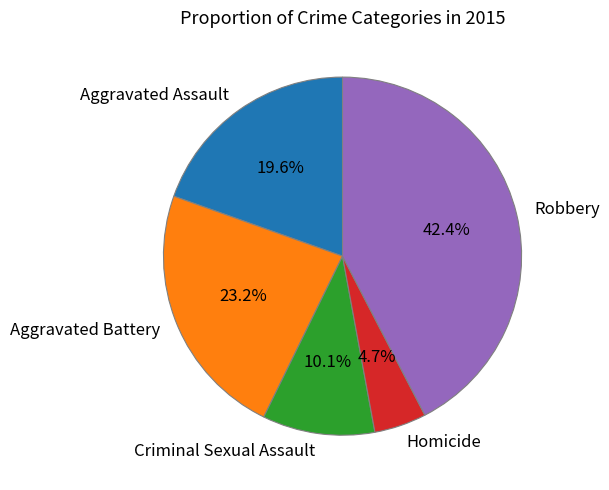

Which slice is the smallest?

Homicide